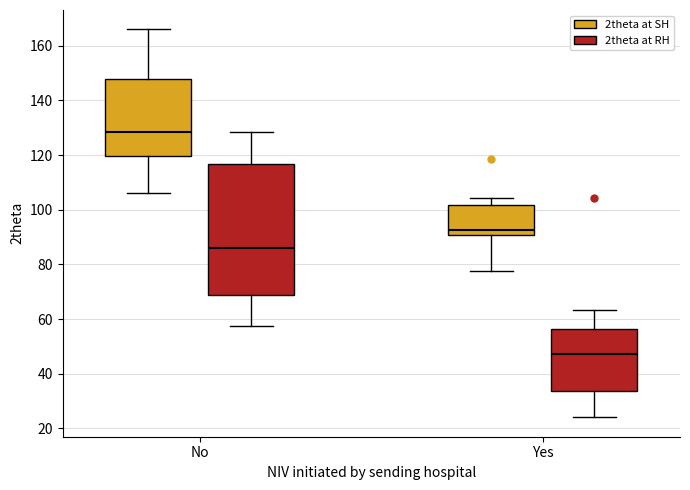

Comparing the boxes themselves (not the whiskers), which one is the tallest?

No (2theta at RH)